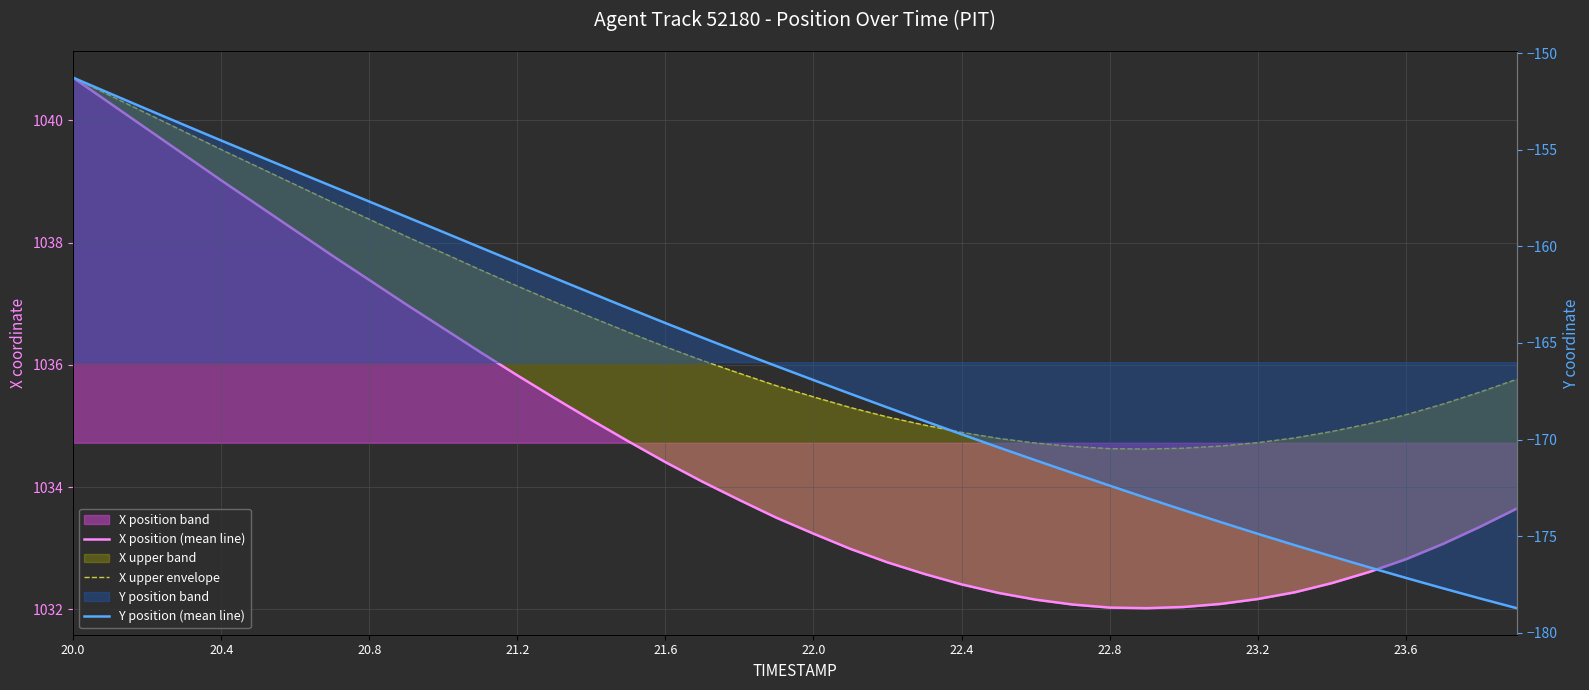

Which series has the largest range (max minus min)?

Y position (mean line)